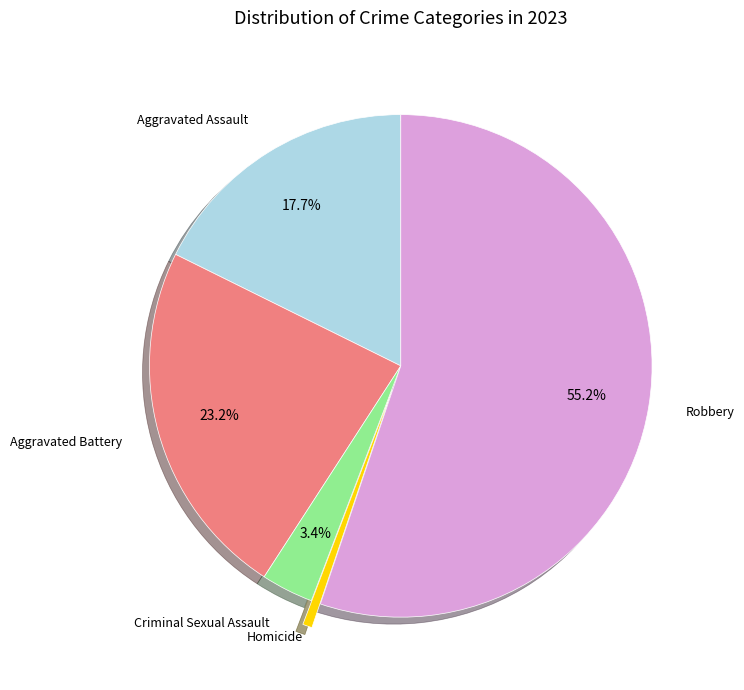

To the nearest percent, what is the difference between the largest and smallest slice percentages?

55%